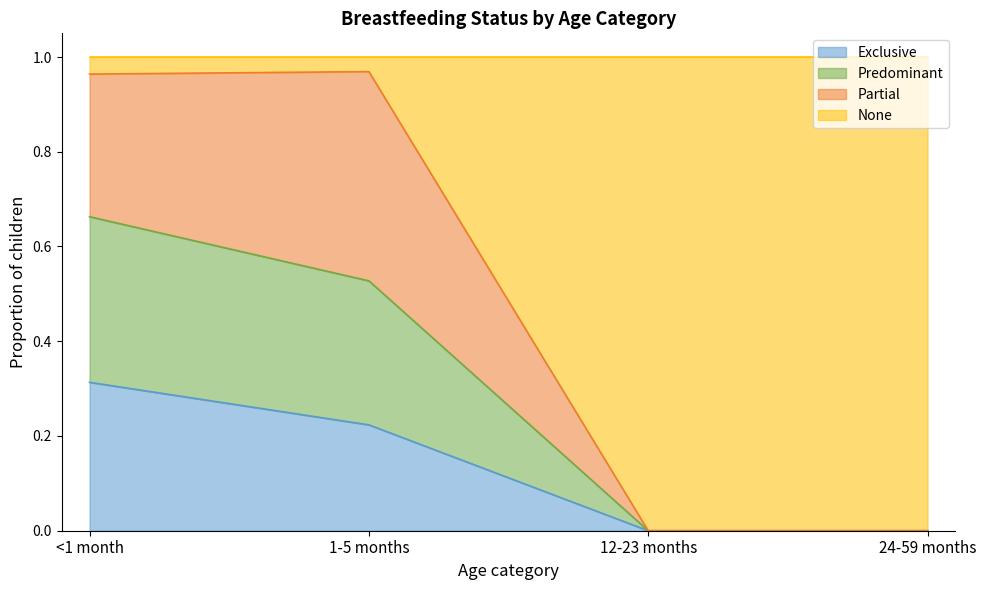

At which label does Exclusive reach its peak?

<1 month